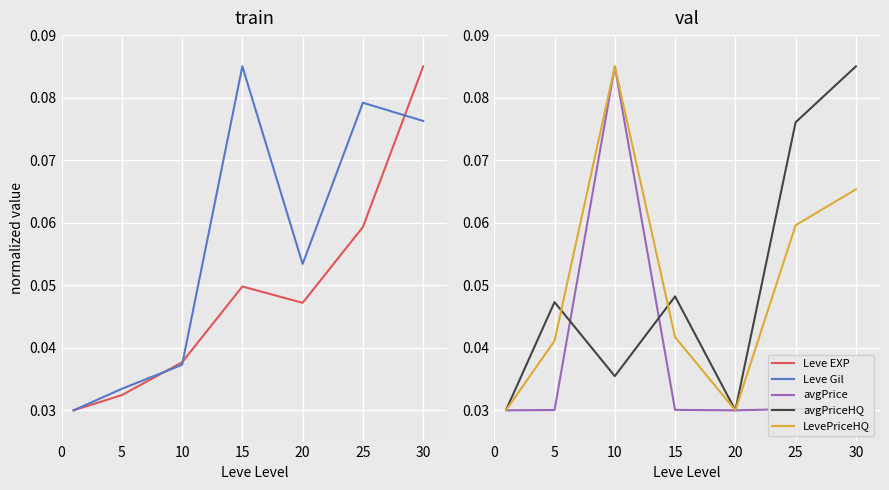

How many lines are shown in the chart?

5